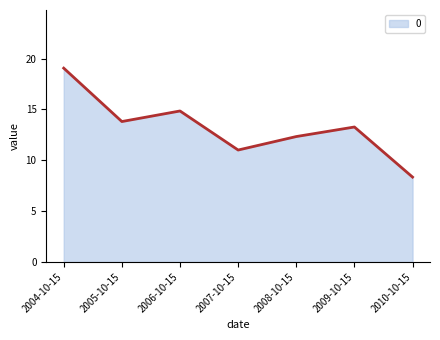

List the labels in order of value, smallest first.

2010-10-15, 2007-10-15, 2008-10-15, 2009-10-15, 2005-10-15, 2006-10-15, 2004-10-15